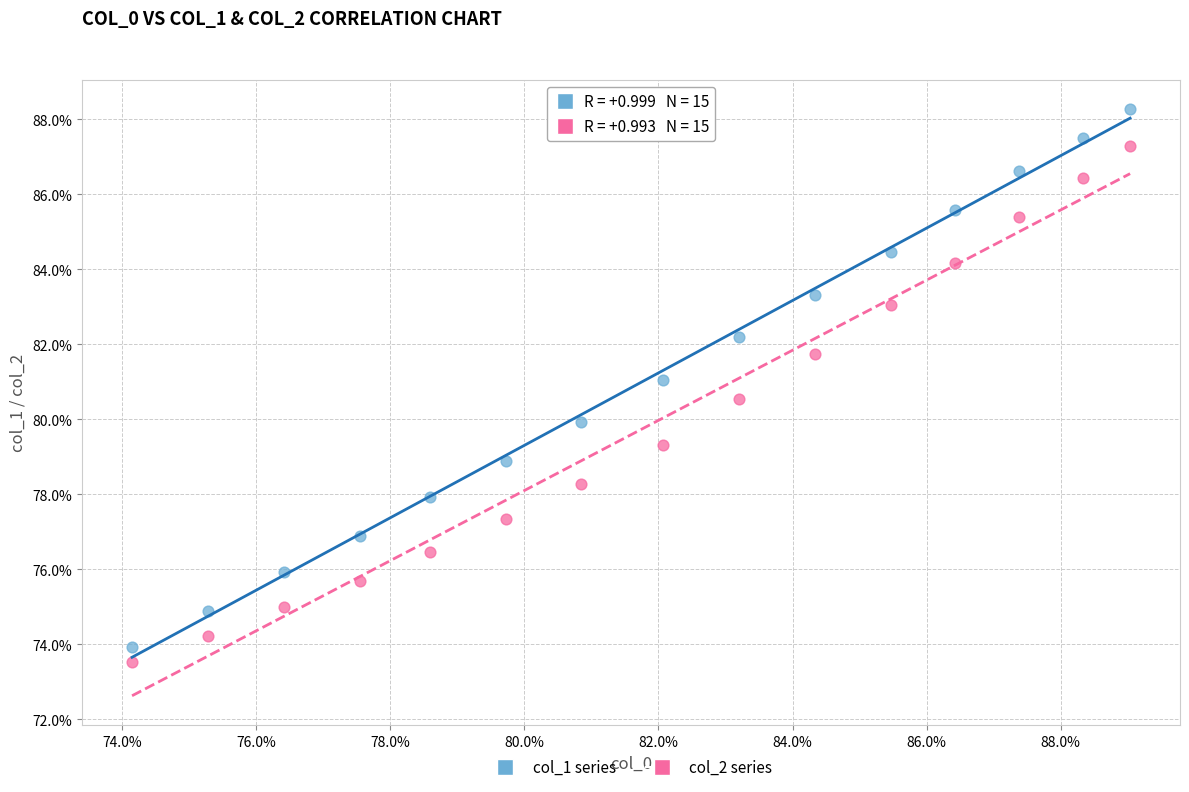

Which series reaches the minimum Y coordinate?

col_2 series